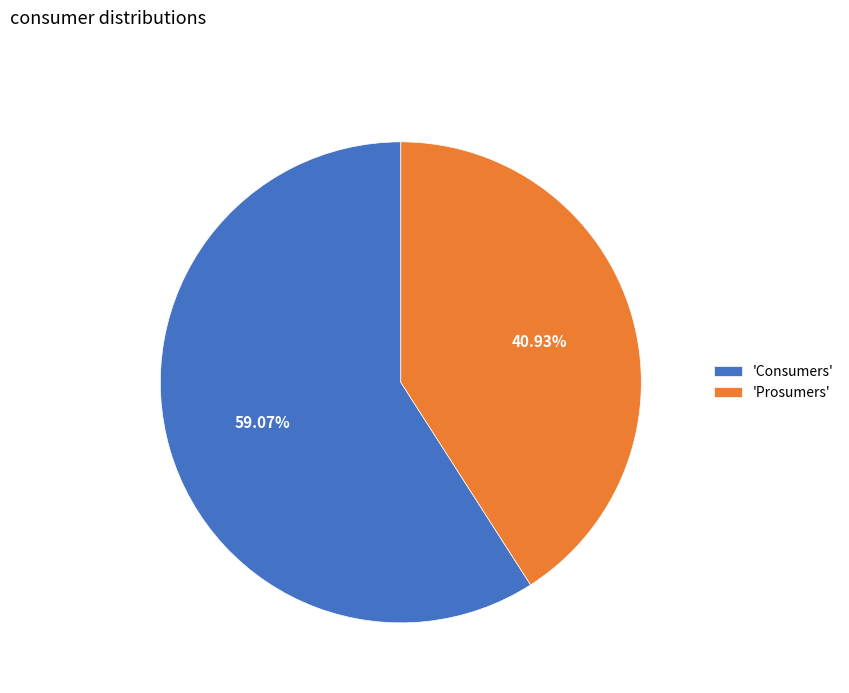

Is there a majority slice in this chart?

Yes